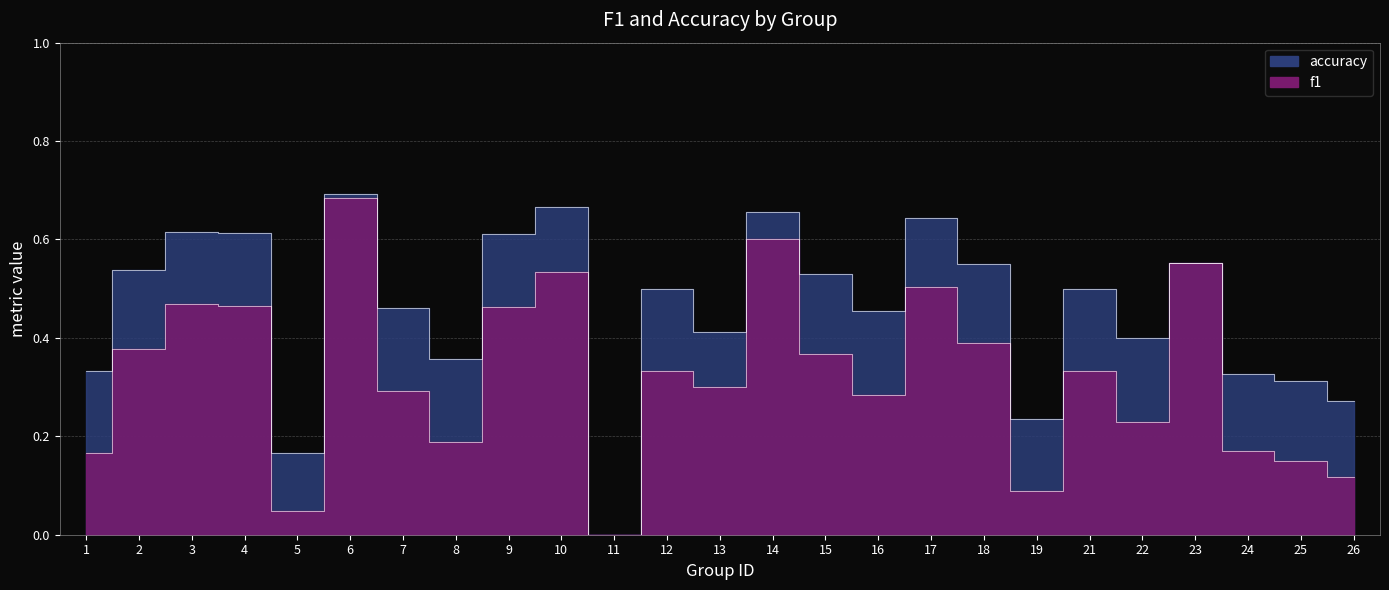

At which category does f1 reach its first local valley?

5